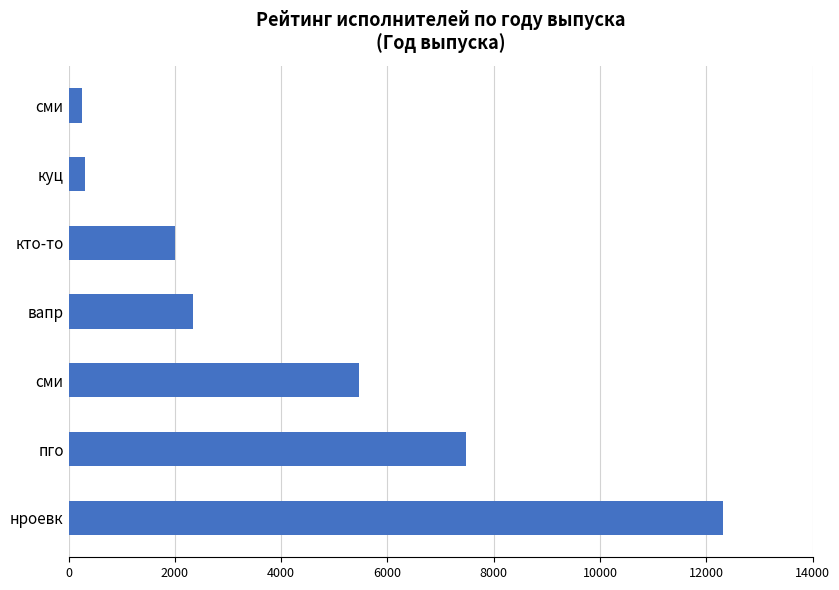

How many bars are there in total?

7